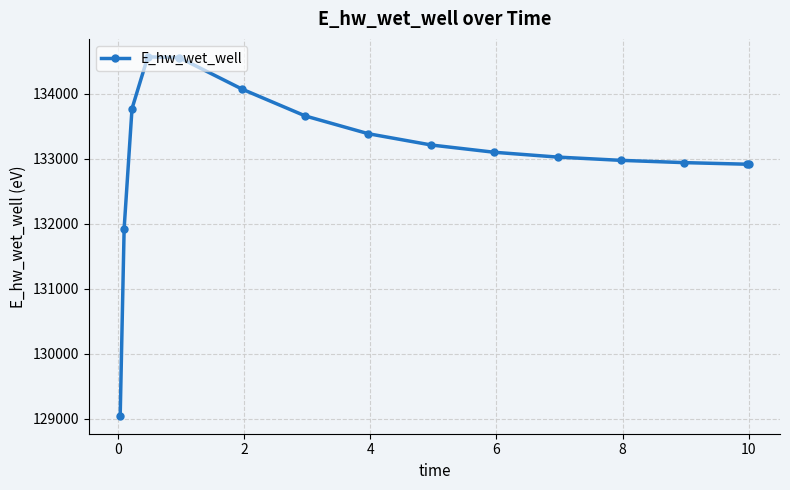

Is this an area chart (filled region under the line)?

No